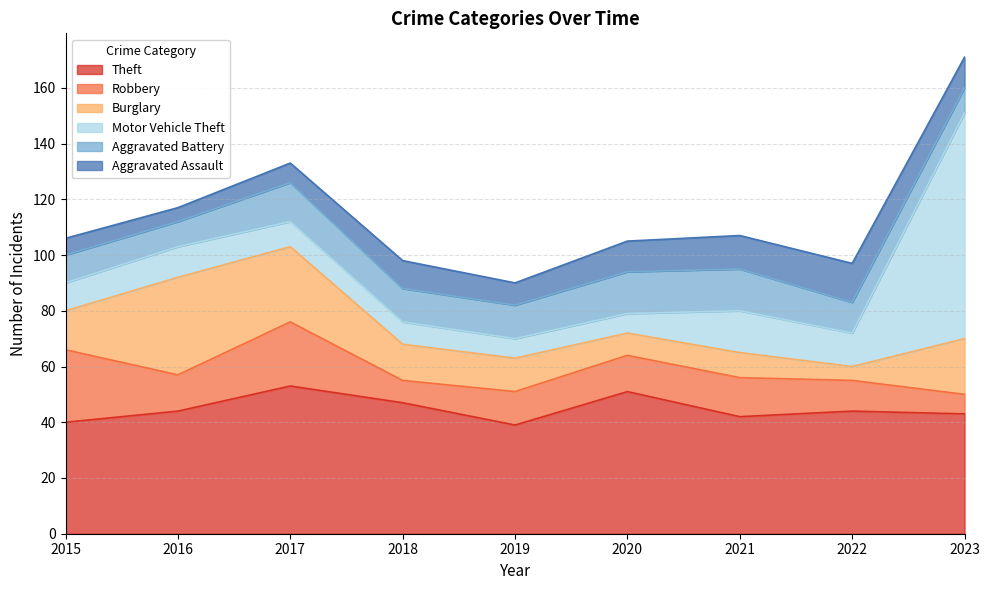

At 2021, list the series in order from largest to smallest.

Theft, Motor Vehicle Theft, Aggravated Battery, Robbery, Aggravated Assault, Burglary